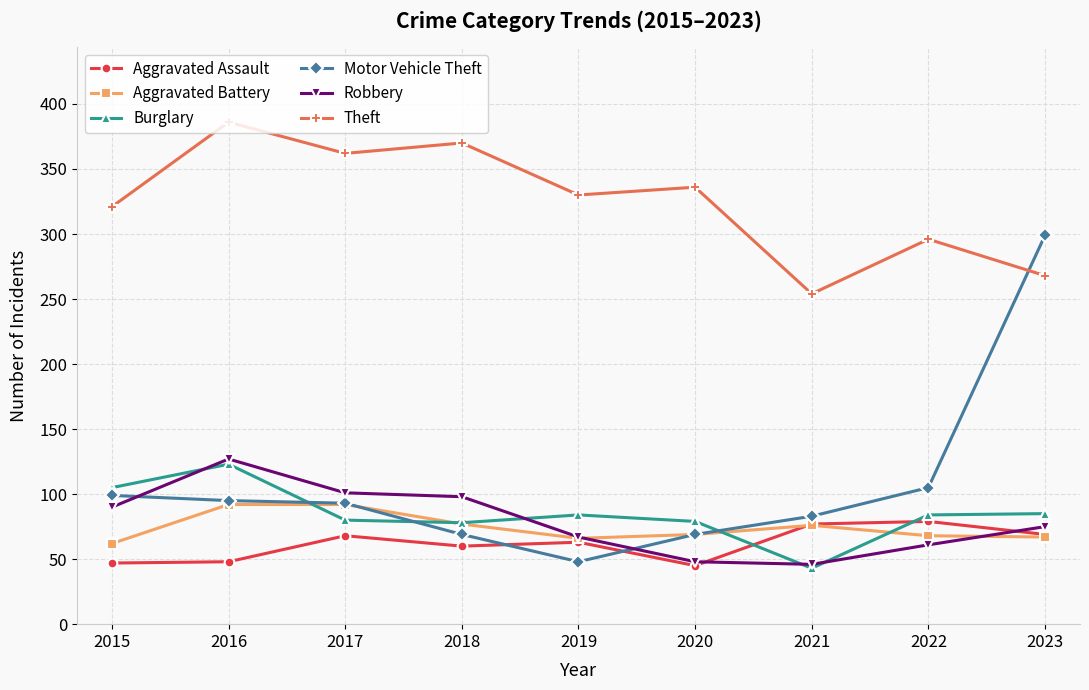

True or false: Motor Vehicle Theft has more than 1 interior local peaks.

False